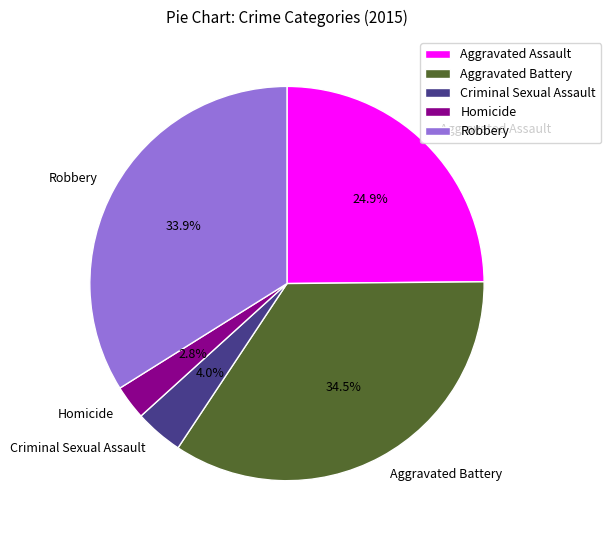

To the nearest percent, what portion does Criminal Sexual Assault represent?

4%